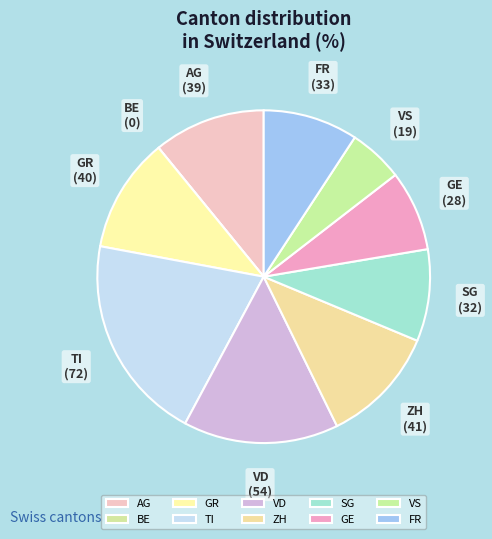

Is it true that GR is 31% of the pie?

False